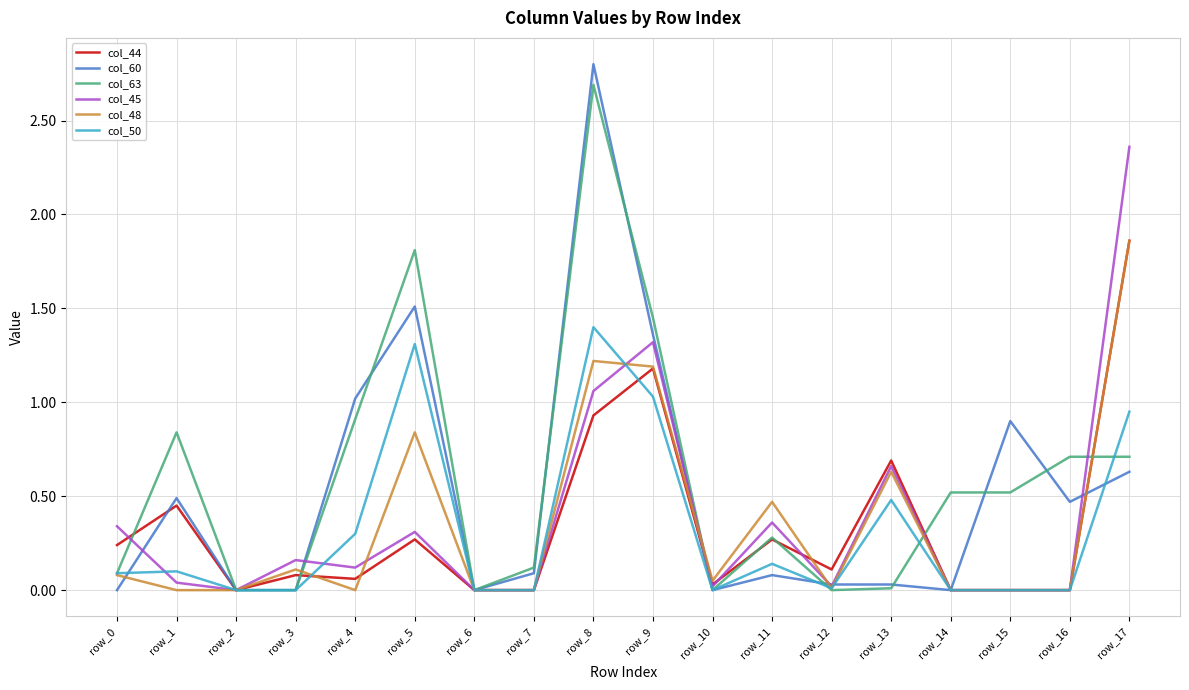

The col_60 series shows 0.5 at row_1. True or false?

True